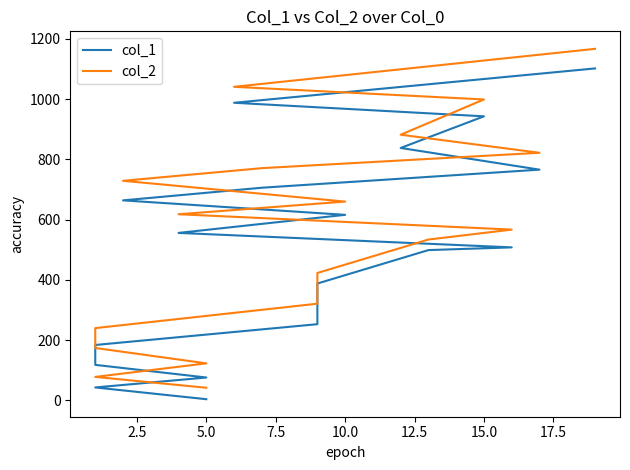

What position from the right is 10?

8